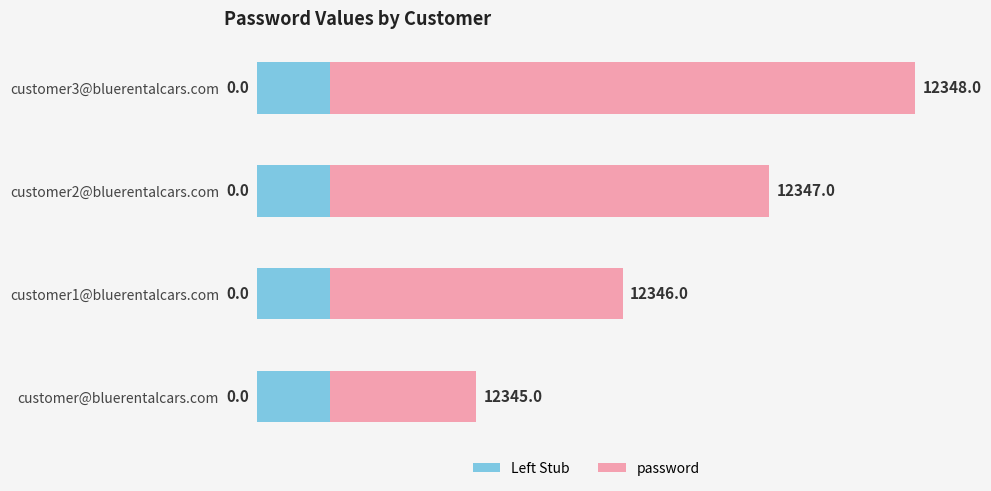

Are the bars horizontal?

Yes